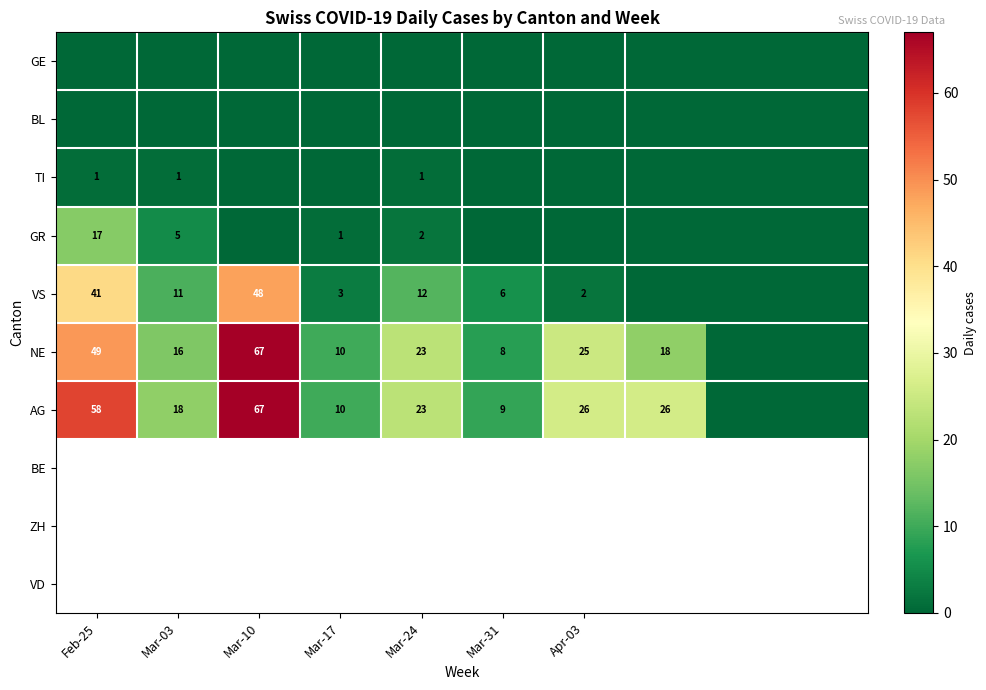

The value of AG at Mar-03 is 18. True or false?

True